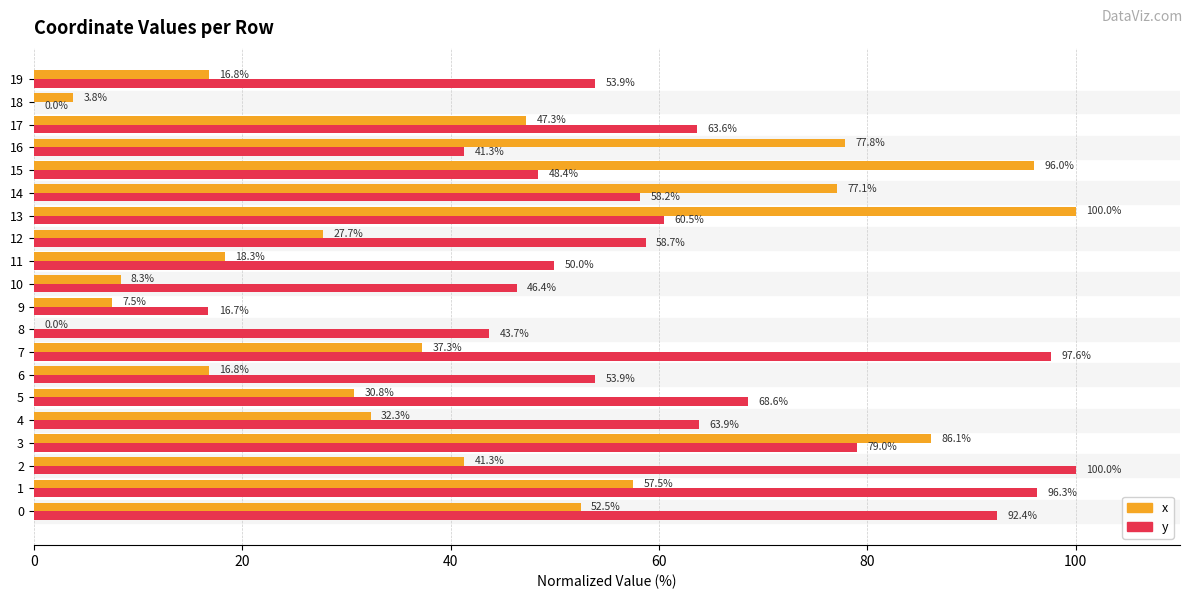

Is the value of x at 2 greater than the value of y at 6?

No